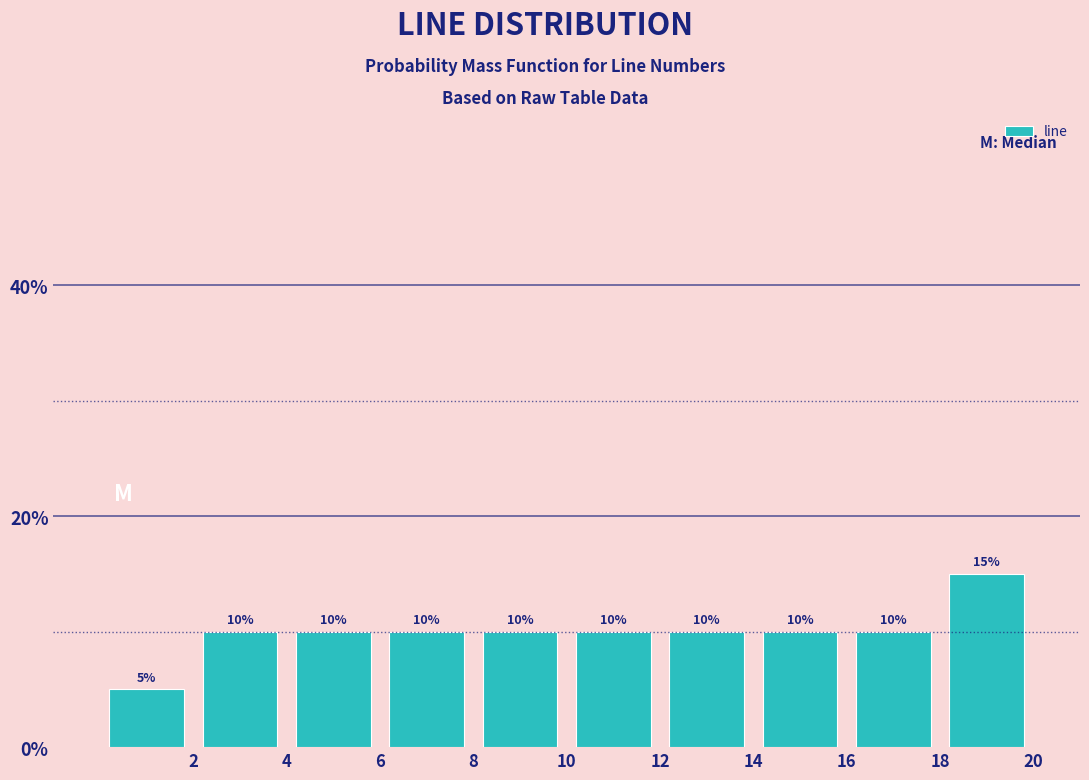

Reading left to right, list every bar in this chart as the range it spans on the x-axis followed by its height.

0 to 2: 5
2 to 4: 10
4 to 6: 10
6 to 8: 10
8 to 10: 10
10 to 12: 10
12 to 14: 10
14 to 16: 10
16 to 18: 10
18 to 20: 15